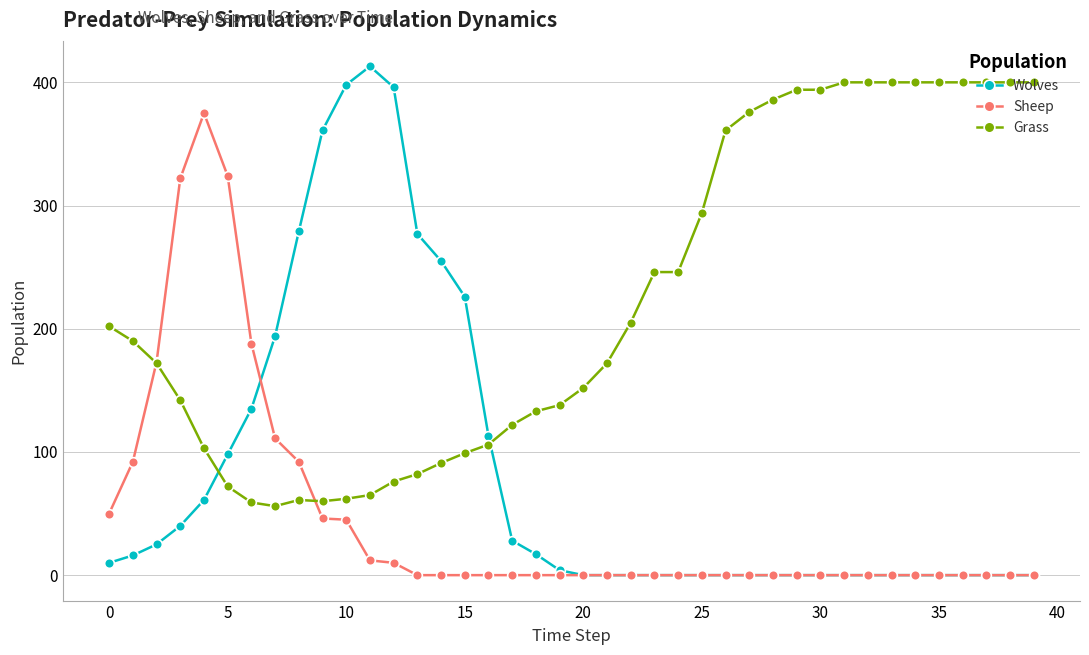

Count the number of data series in this chart.

3